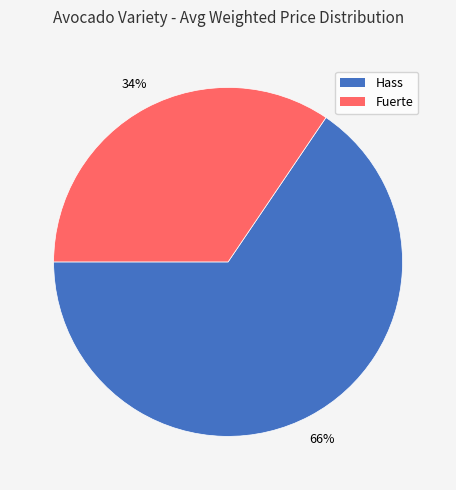

Between Fuerte and Hass, which is larger?

Hass